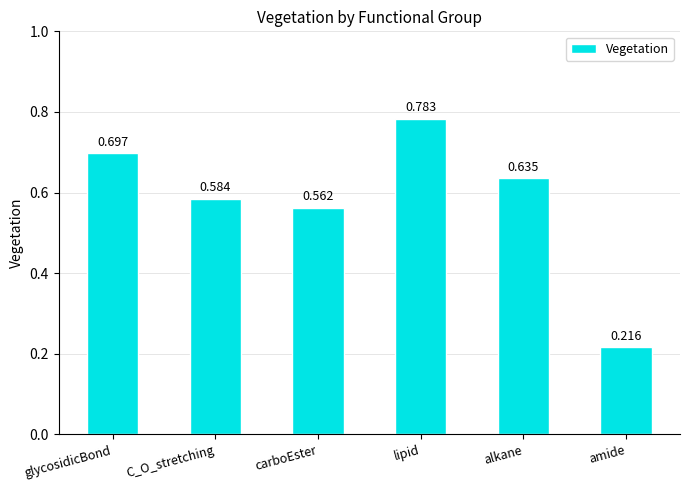

Which has a higher value, alkane or C_O_stretching?

alkane